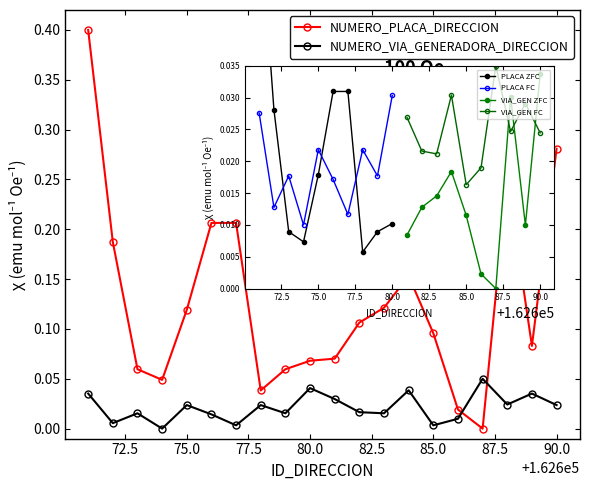

What is the highest value of the NUMERO_PLACA_DIRECCION series?

0.4